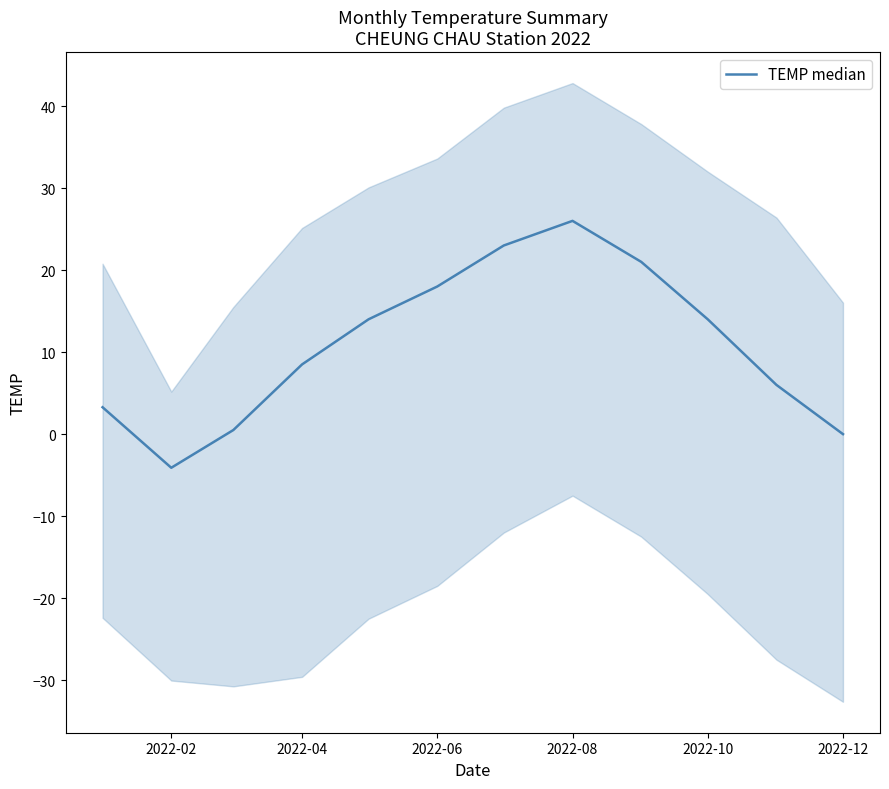

How many series are shown in this chart?

1